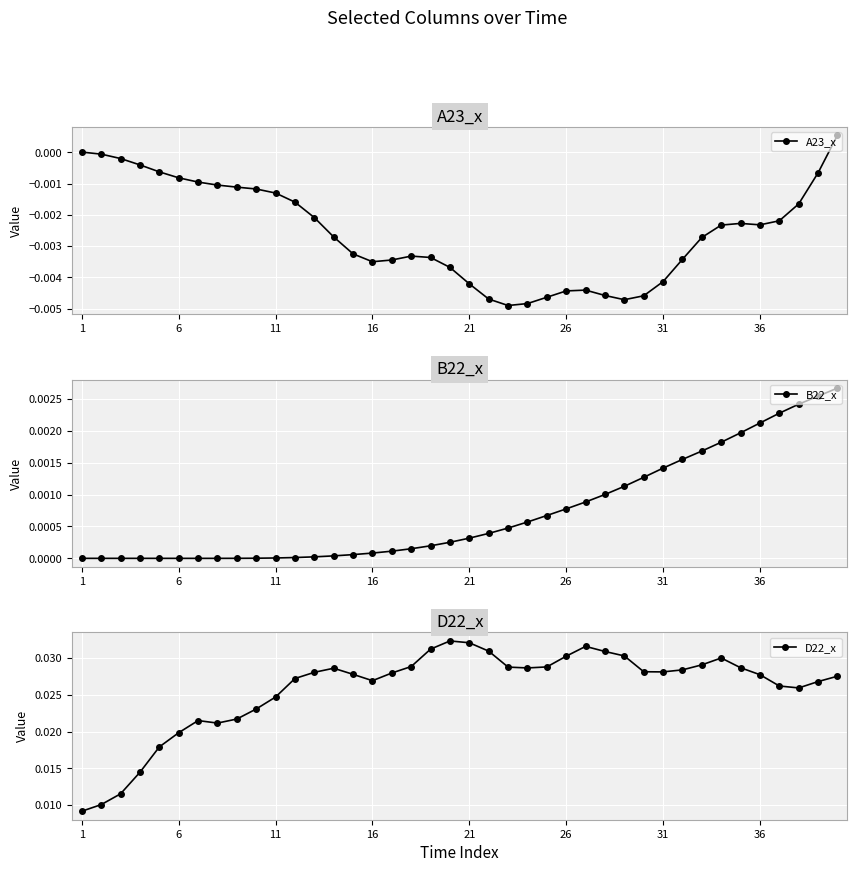

True or false: A23_x has more than 1 points higher than both neighbors.

True